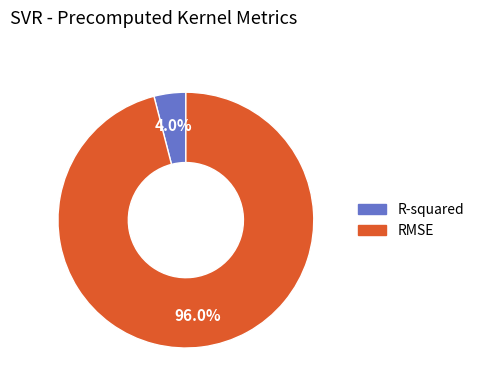

What percentage is the RMSE slice, to the nearest percent?

96%